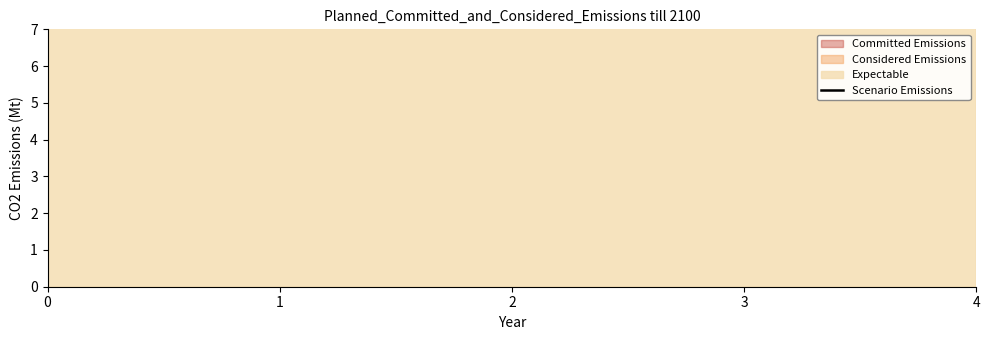

How many values are below 912?

1